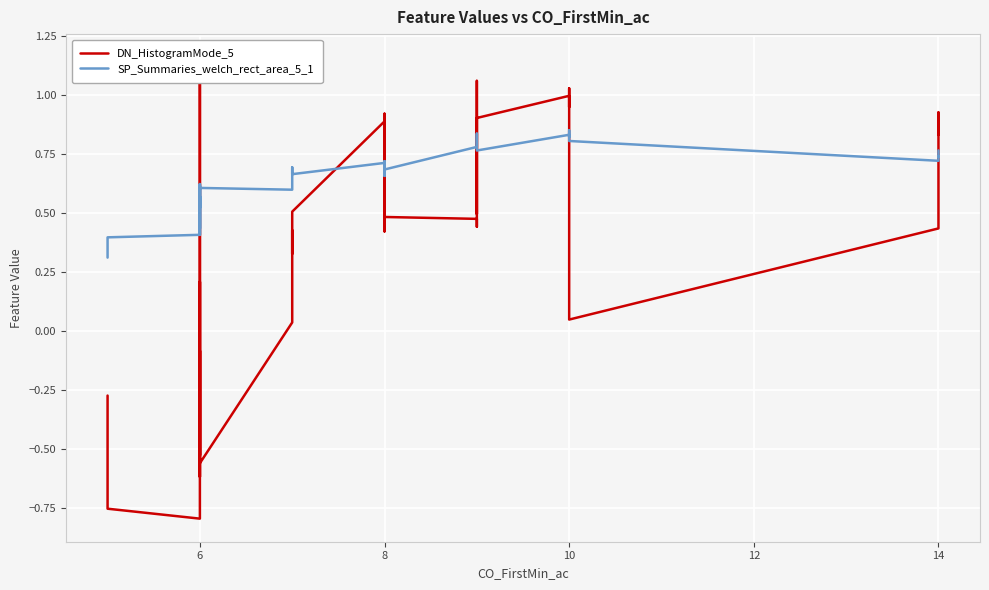

At how many categories does at least one series exceed 0?

40